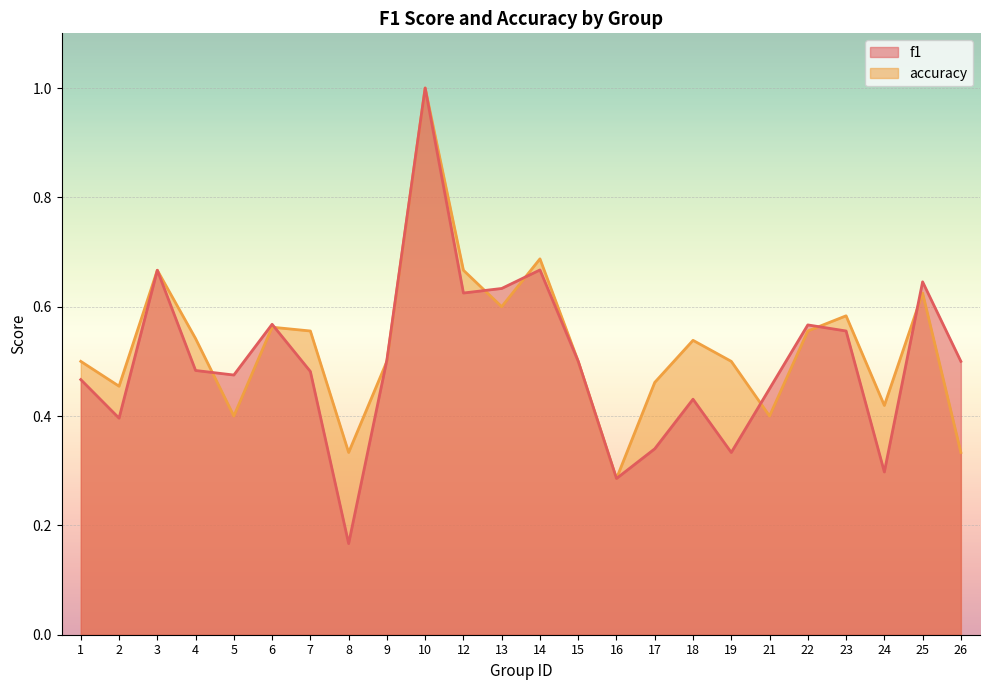

What is the approximate value of f1 at 14?

0.7